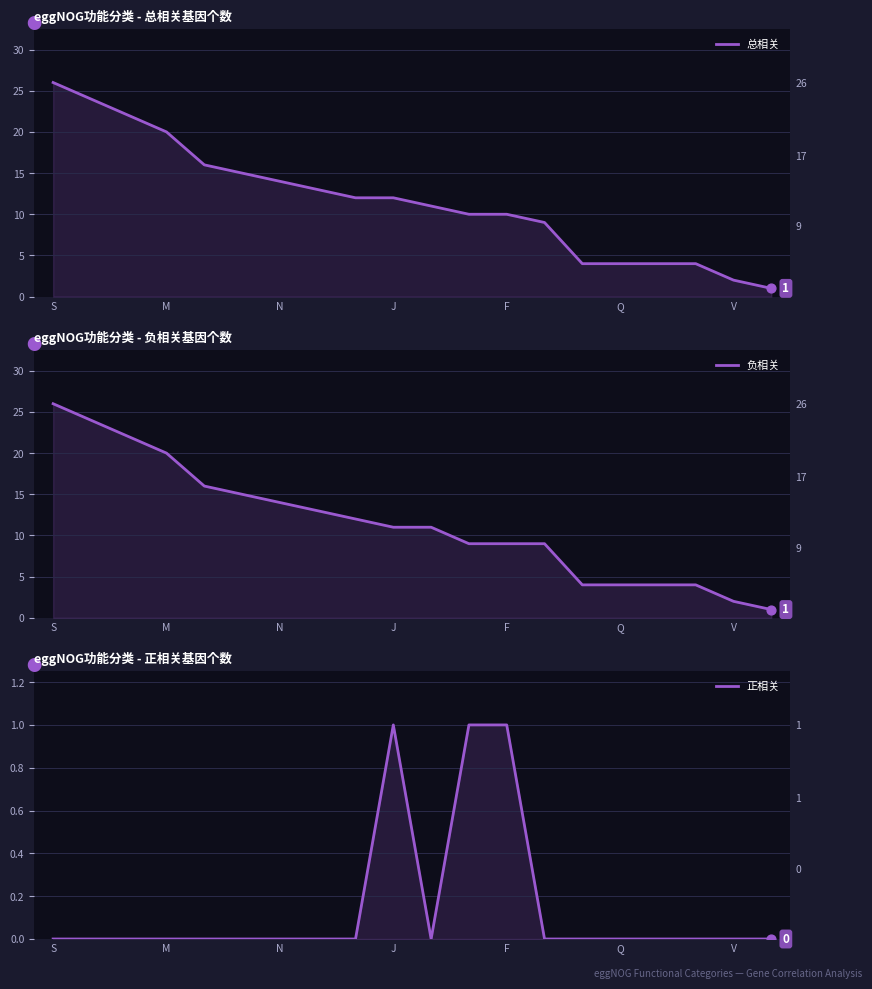

Which series has the largest Y range (max minus min)?

总相关